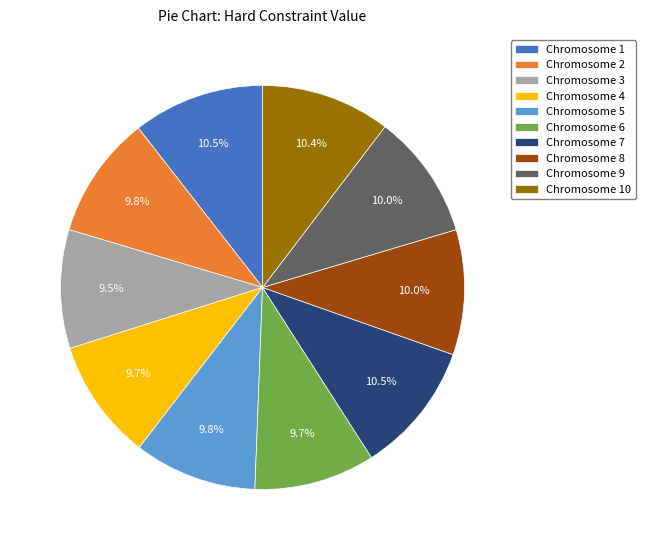

Approximately how many times larger is the value at Chromosome 1 compared to Chromosome 3?

1.1